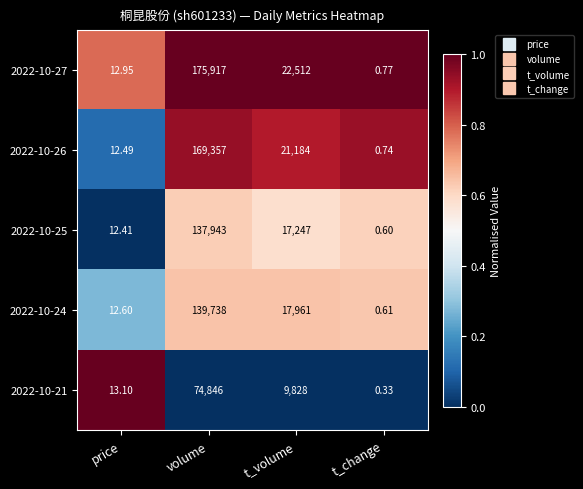

Where does the 2022-10-24 series first go above 17961?

volume